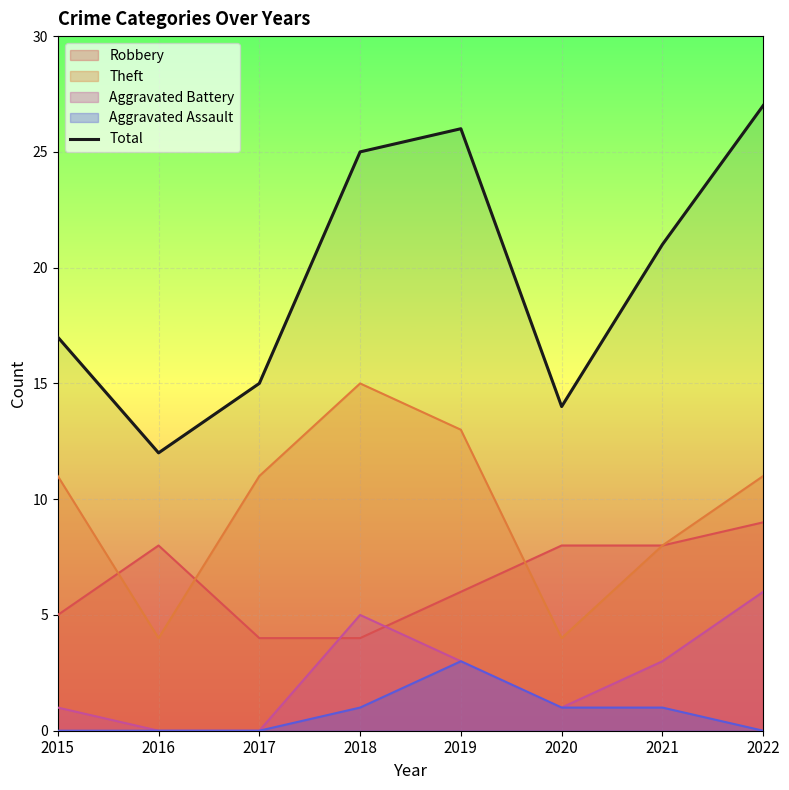

Does the chart display data point markers on the line(s)?

No